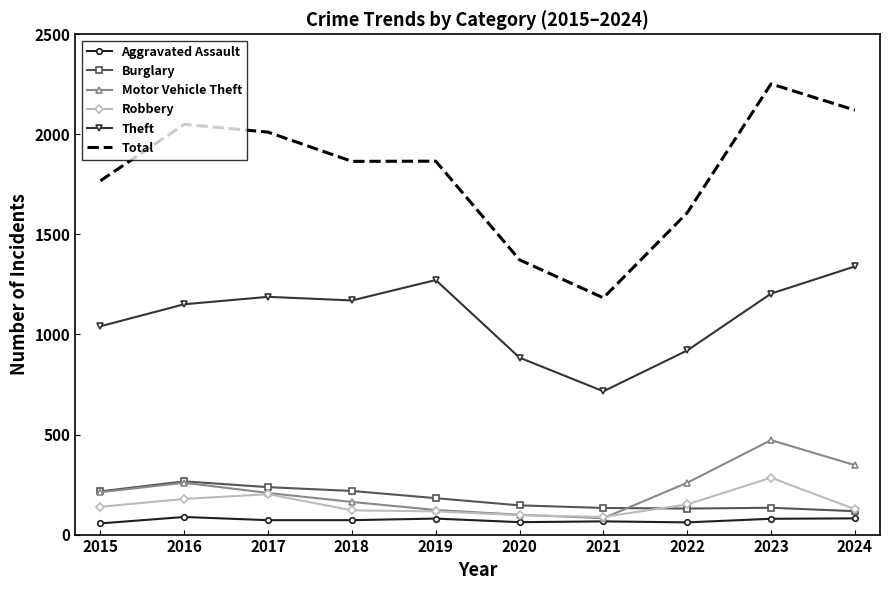

Where is Total nearest to the value 1717?

2015